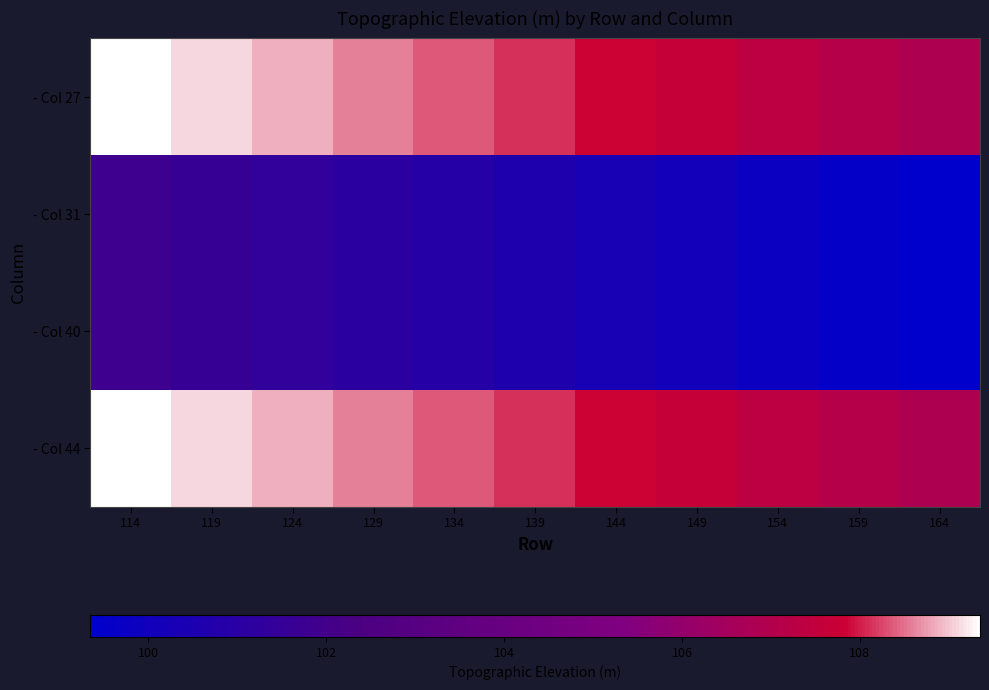

Reading left to right, transcribe all the data shown in this chart.

- Col 27: 114=109.3	119=109.1	124=108.8	129=108.6	134=108.3	139=108.1	144=107.8	149=107.6	154=107.3	159=107.1	164=106.8
- Col 31: 114=101.8	119=101.6	124=101.3	129=101.1	134=100.8	139=100.6	144=100.3	149=100.1	154=99.8	159=99.6	164=99.3
- Col 40: 114=101.8	119=101.6	124=101.3	129=101.1	134=100.8	139=100.6	144=100.3	149=100.1	154=99.8	159=99.6	164=99.3
- Col 44: 114=109.3	119=109.1	124=108.8	129=108.6	134=108.3	139=108.1	144=107.8	149=107.6	154=107.3	159=107.1	164=106.8